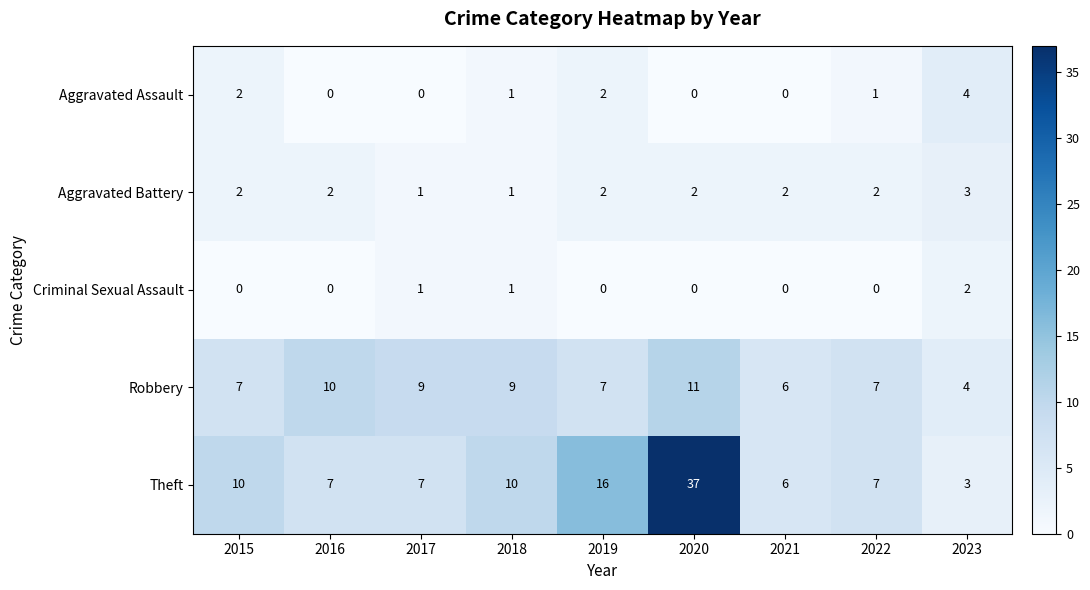

What is the difference between the maximum and minimum values in the Robbery series?

7